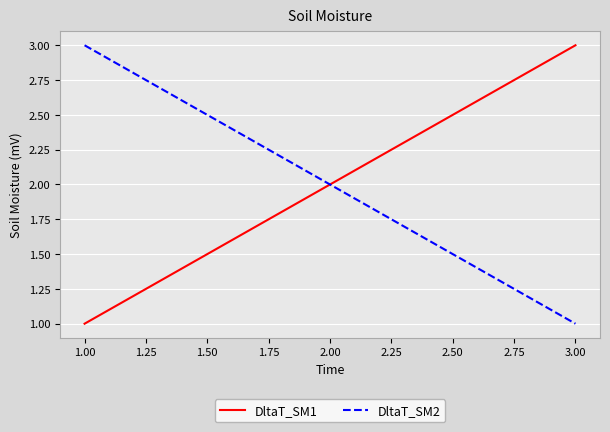

At 1.00, list the series in order from largest to smallest.

DltaT_SM2, DltaT_SM1